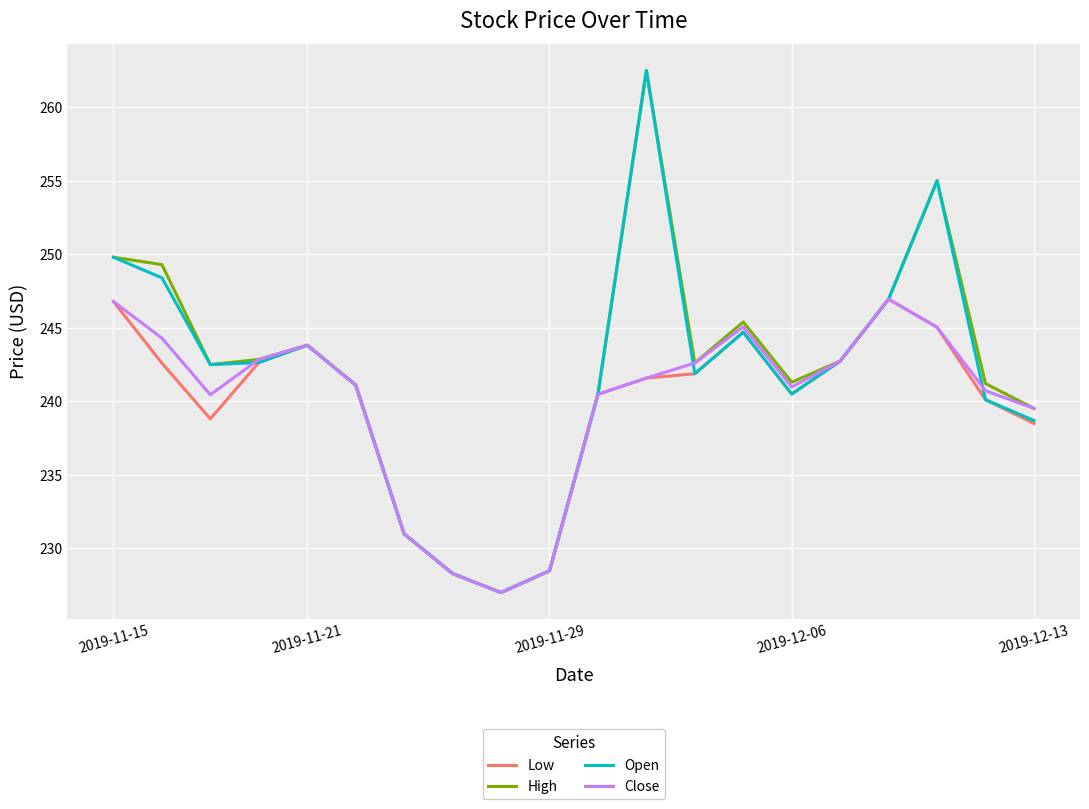

What is the maximum value shown in the chart?

262.5